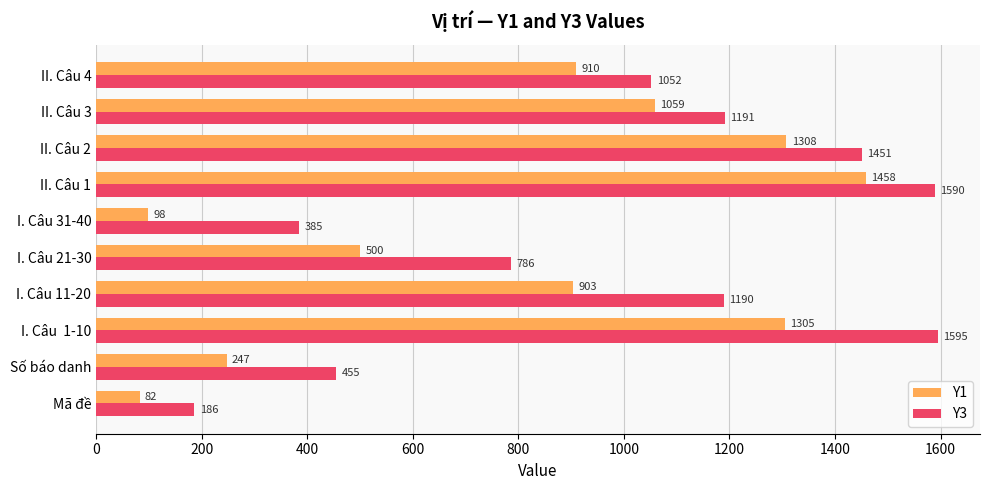

At how many categories does at least one series exceed 1554?

2